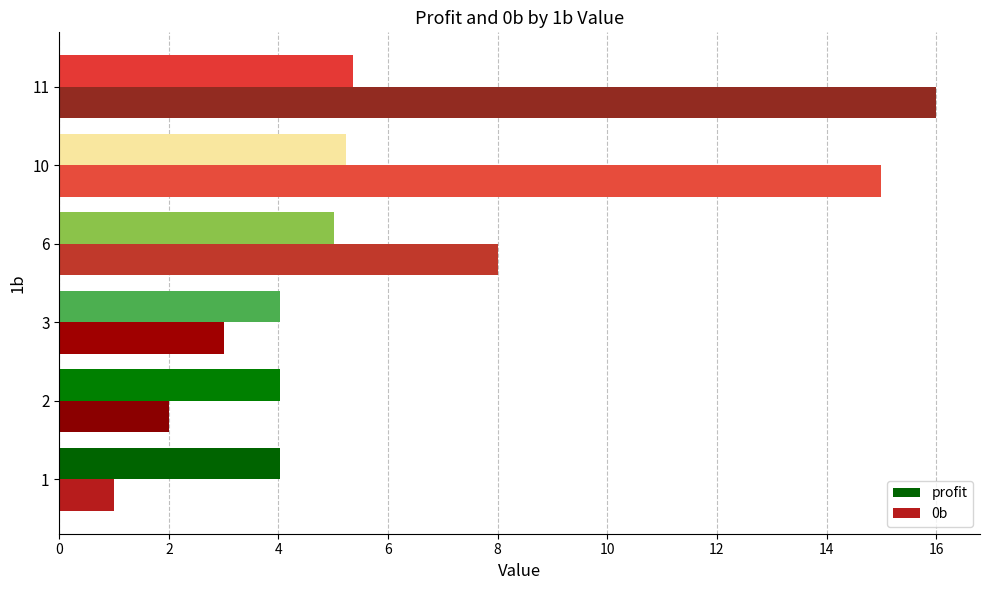

What is the average value of the 0b series?

7.5